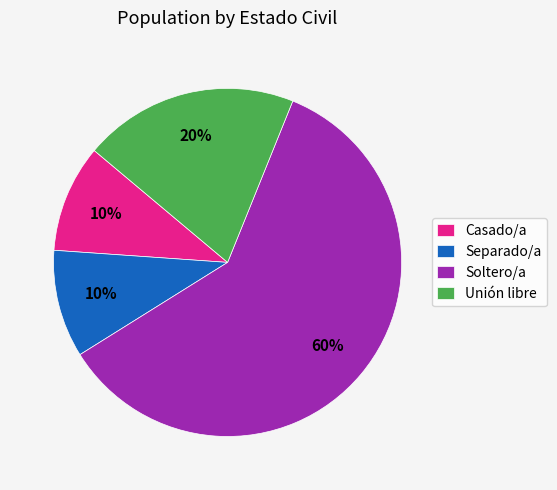

Which slice is the largest?

Soltero/a